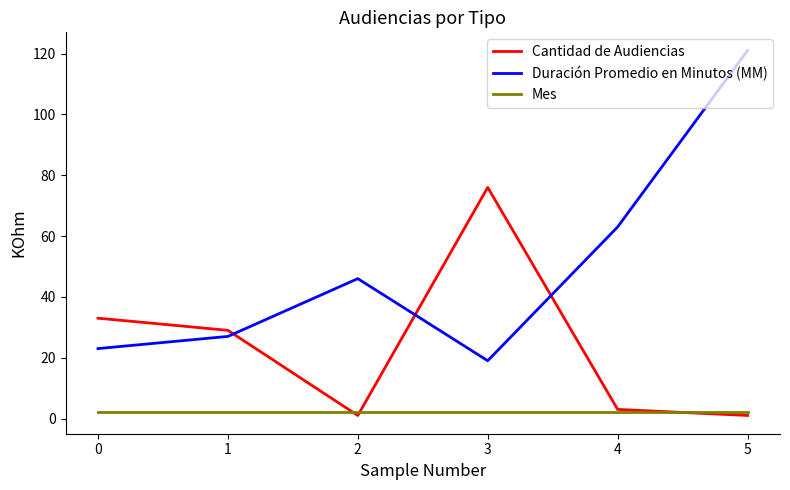

How many interior local valleys does the Duración Promedio en Minutos (MM) series have?

1